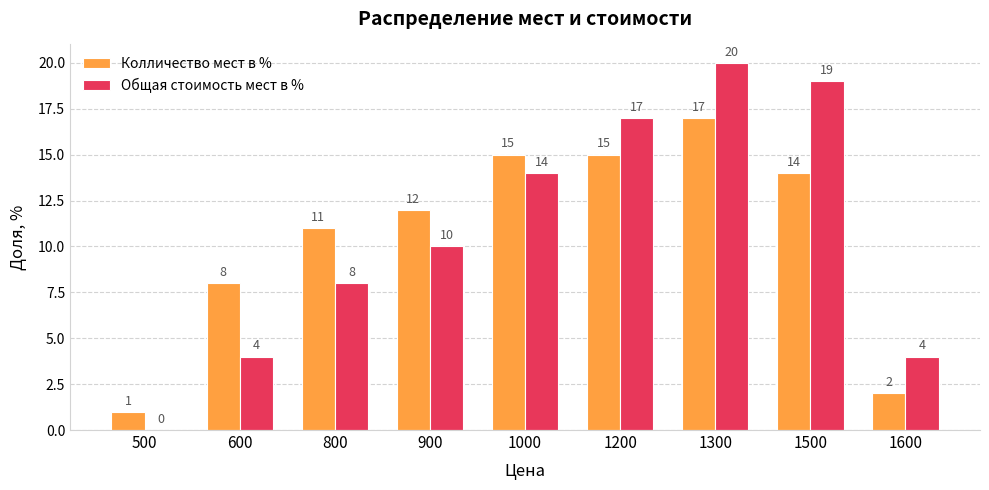

Count the number of categories in the chart.

9